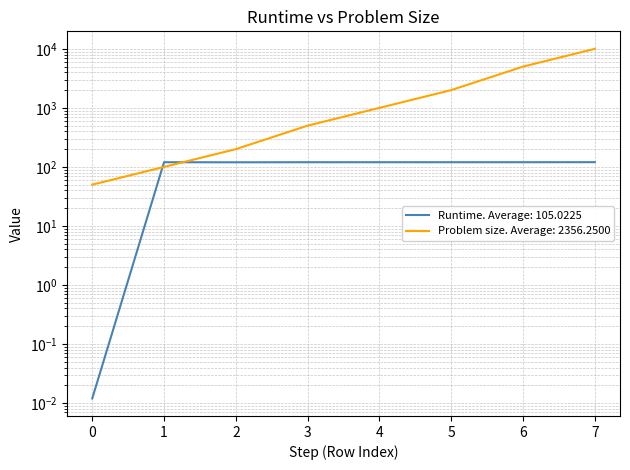

Reading left to right, what are all the values shown in this chart?

Runtime: 0=0.0	1=120.1	2=119.7	3=120.0	4=120.0	5=120.0	6=120.1	7=120.3
Problem size (normalized): 0=50.0	1=100.0	2=200.0	3=500.0	4=1000.0	5=2000.0	6=5000.0	7=10000.0